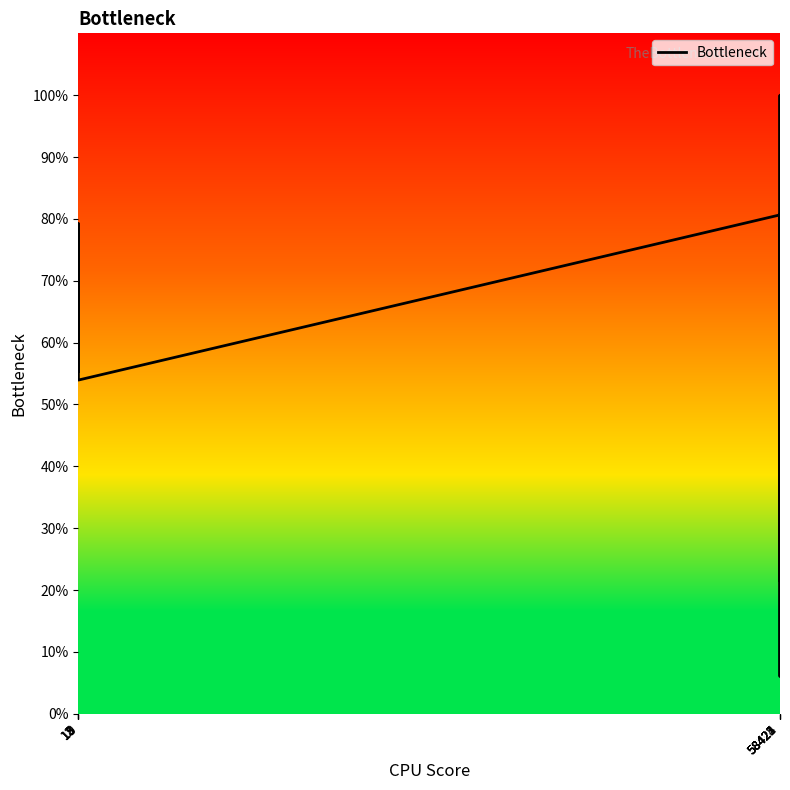

The value at 13 is 57.0. True or false?

True